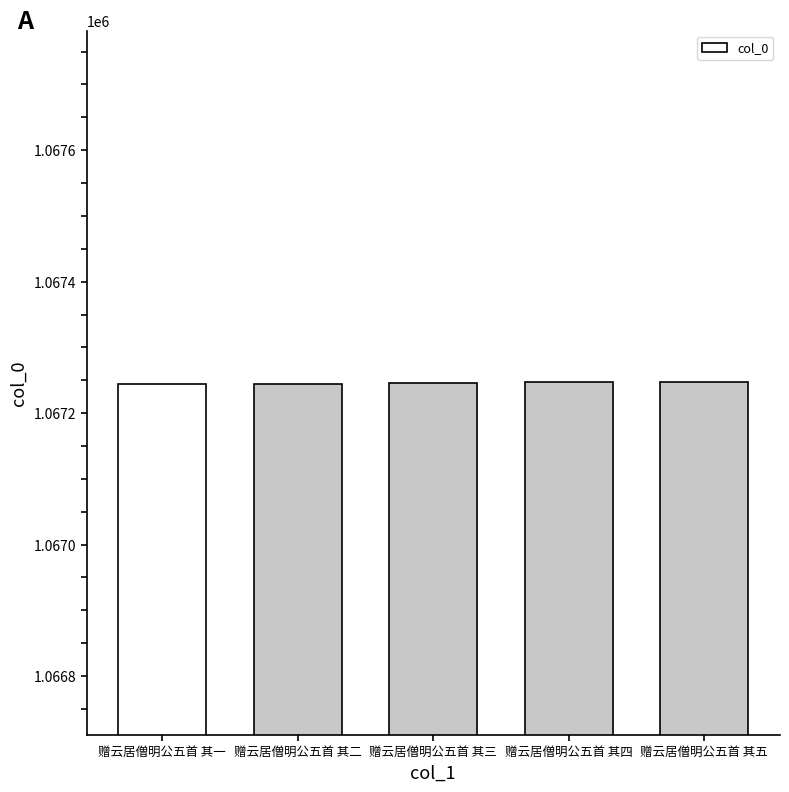

What is the smallest value displayed?

1067244